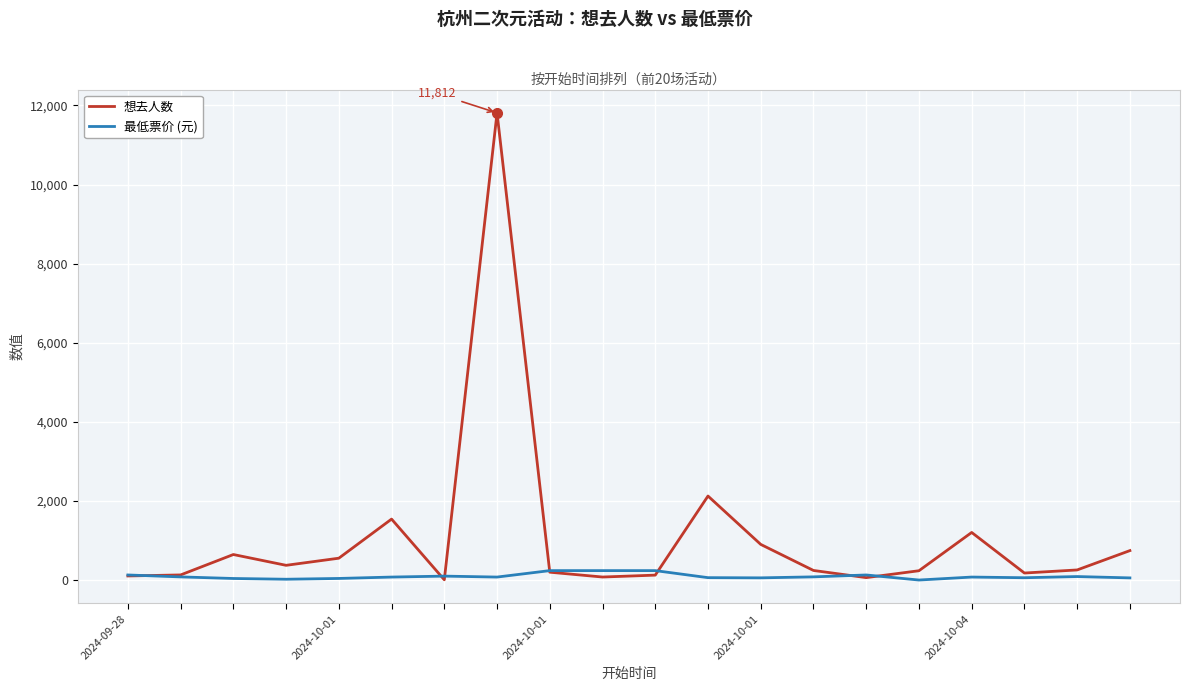

Which series has the largest total across all categories?

想去人数